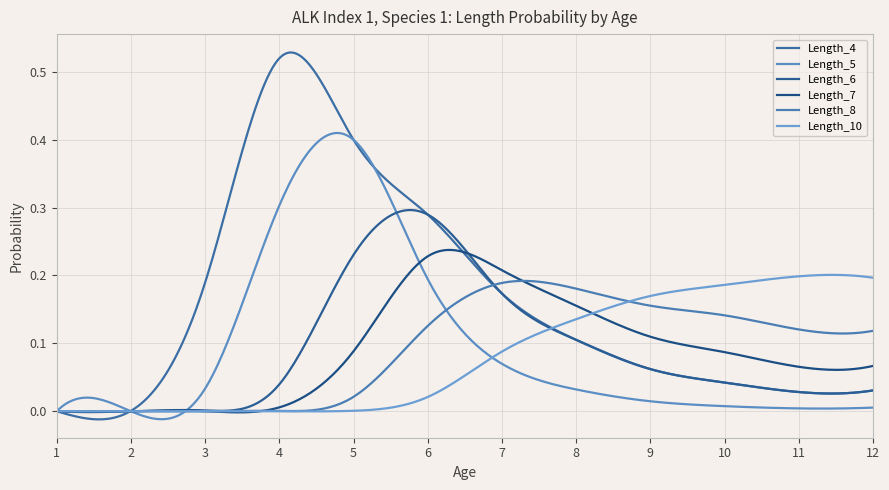

Does the chart have visible grid lines?

Yes